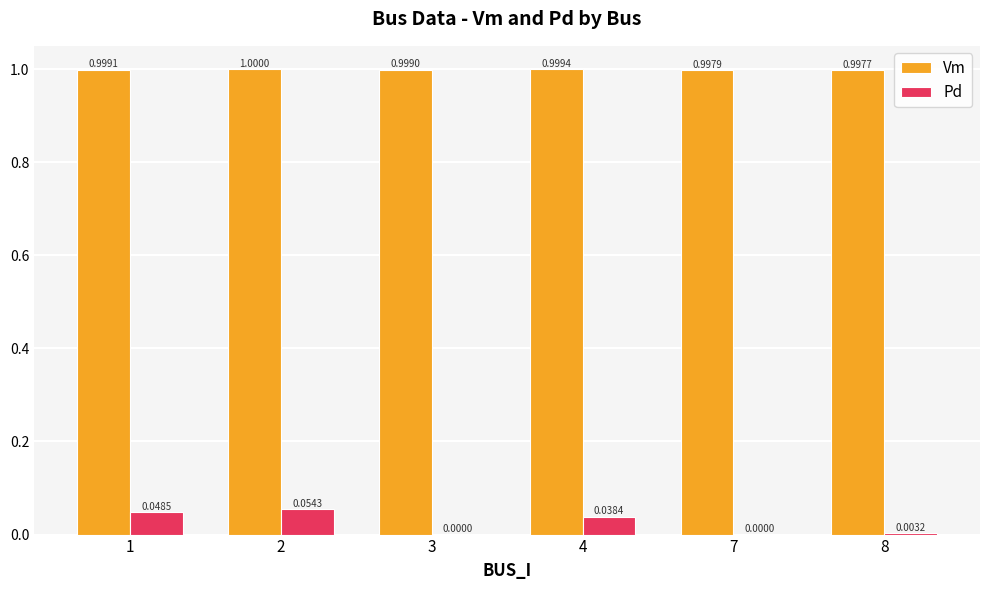

Which series changed the most between 2 and 8?

Pd